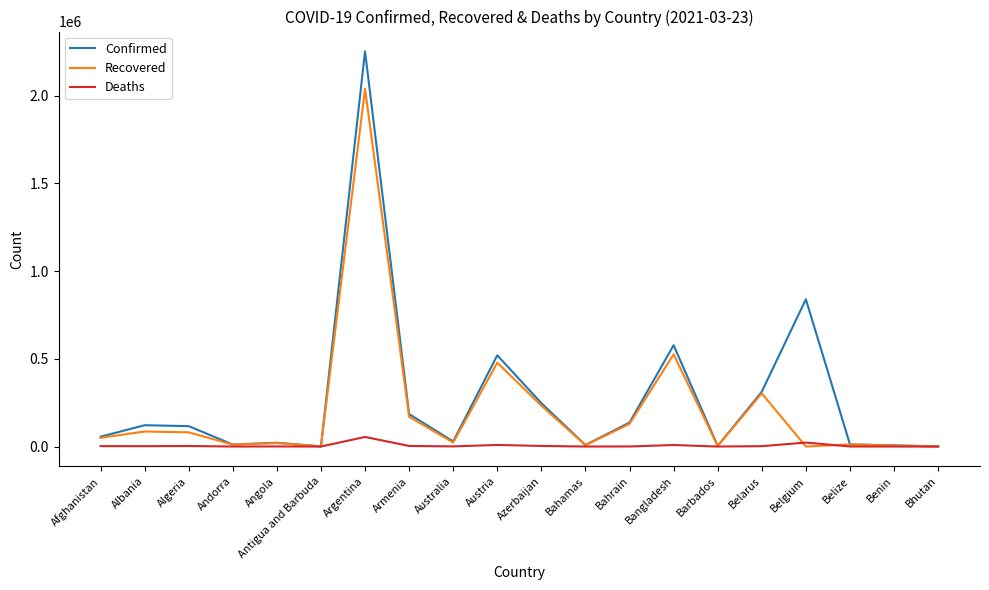

Which series changed the most between Andorra and Belarus?

Confirmed